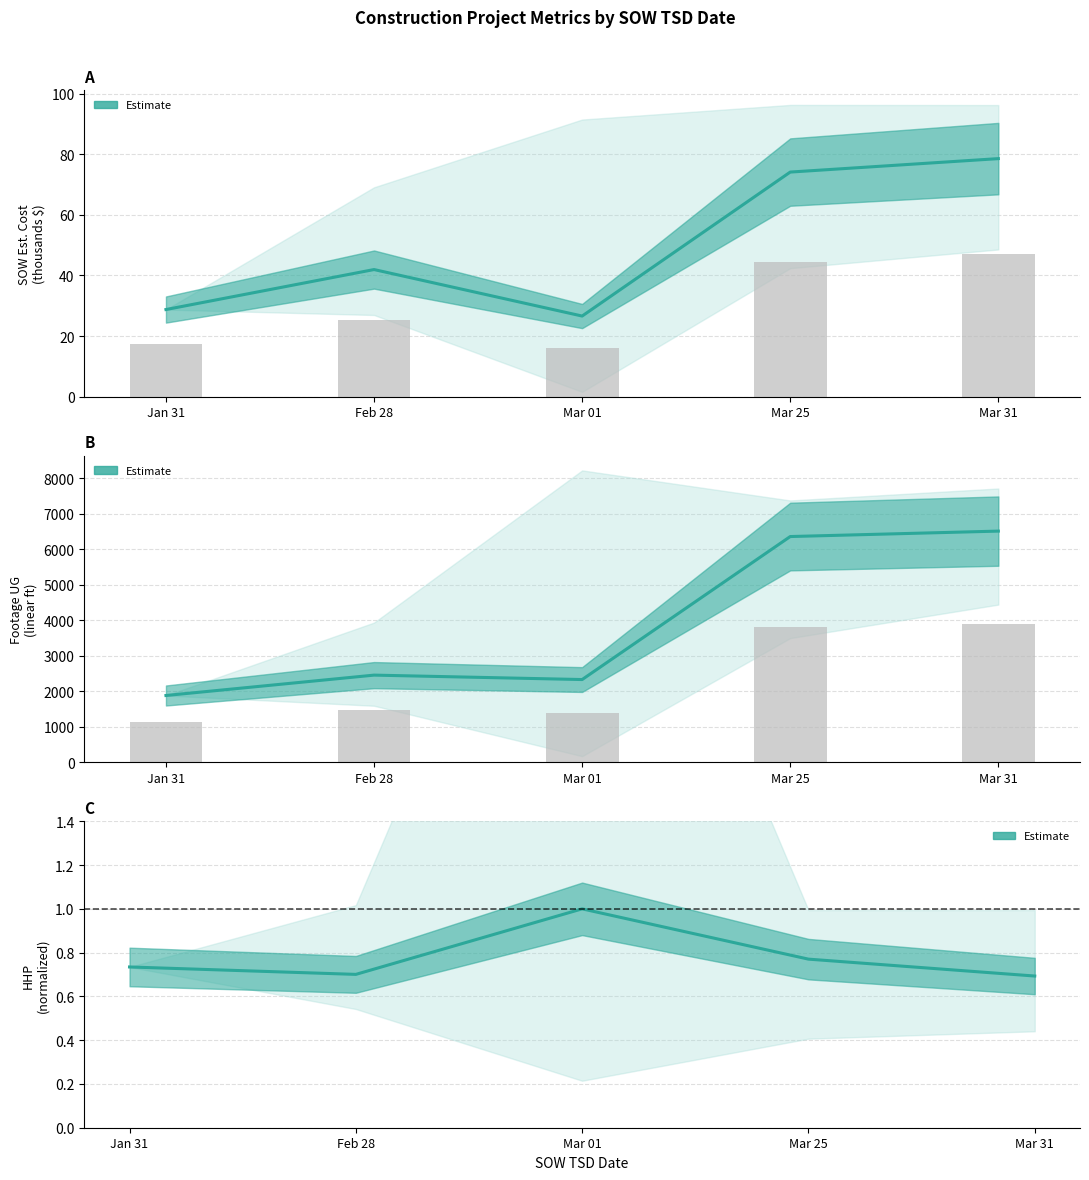

Are the bars horizontal?

No